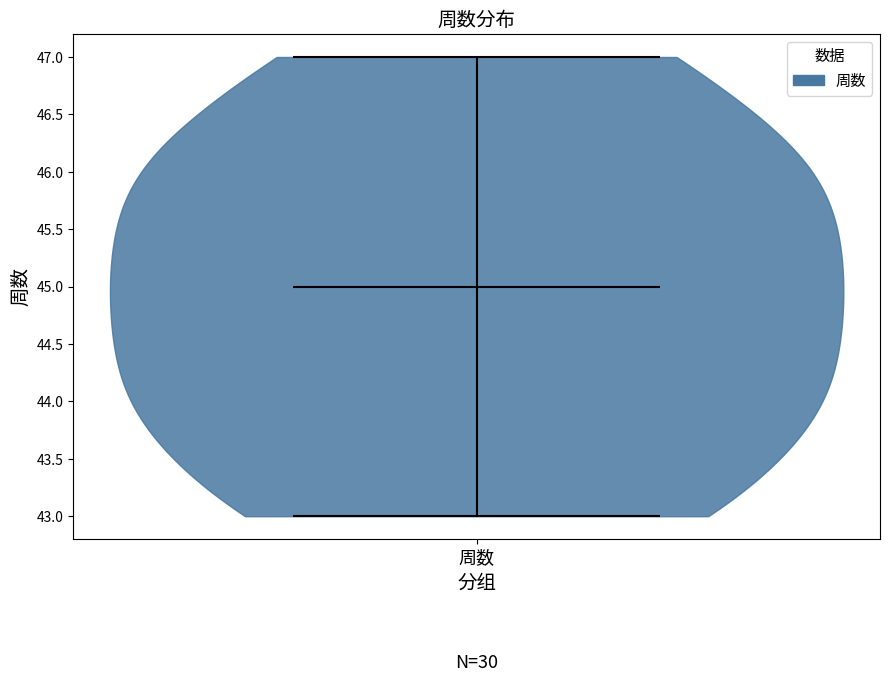

What is the lowest point the violin for 周数 reaches on the y-axis? The values are not printed on the chart, so give them approximately, as read against the axis.

43